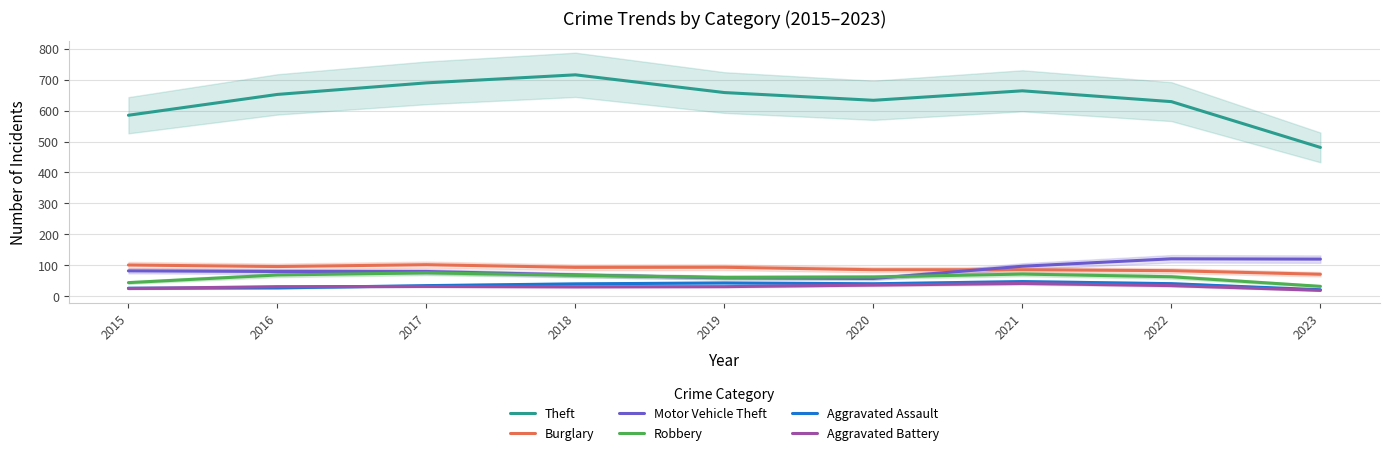

At how many categories does at least one series exceed 600?

7